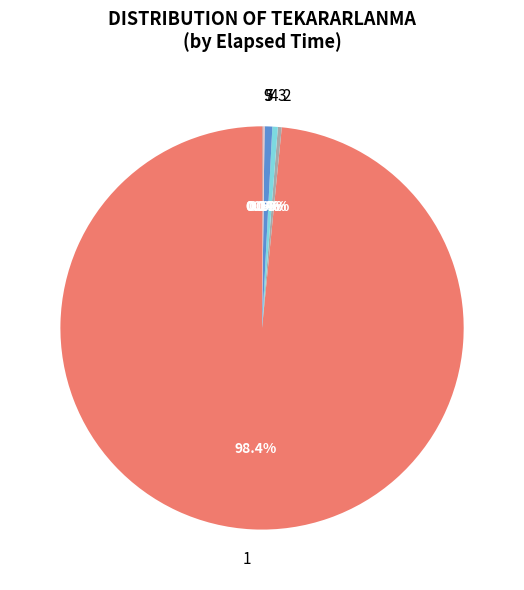

What is the largest slice in the pie chart?

1